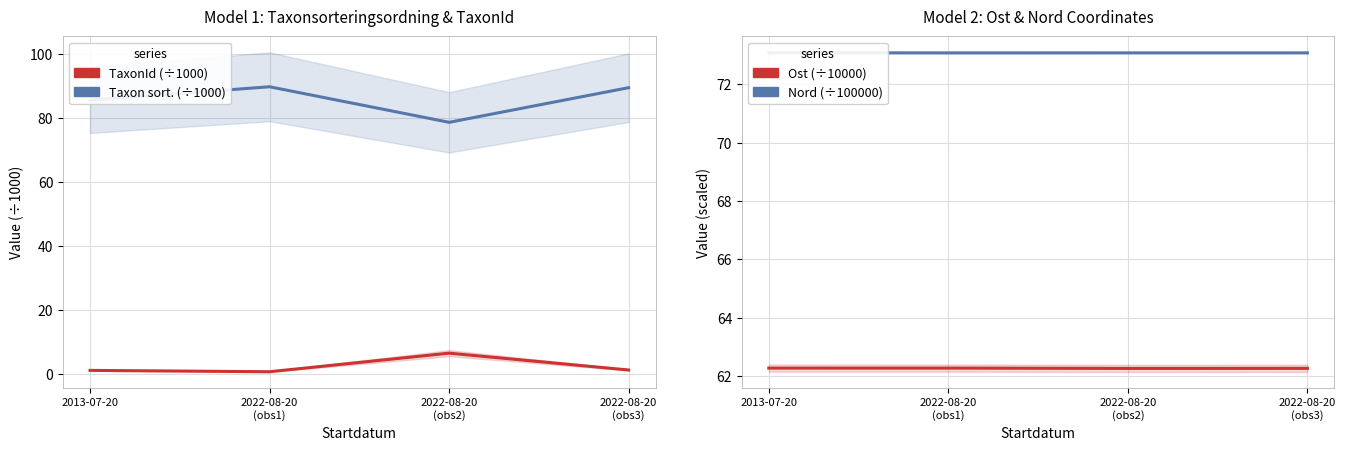

Reading left to right, transcribe all the data shown in this chart.

Taxonsorteringsordning (÷1000): 2013-07-20=85.5	2022-08-20
(obs1)=89.7	2022-08-20
(obs2)=78.6	2022-08-20
(obs3)=89.4
TaxonId (÷1000): 2013-07-20=1.1	2022-08-20
(obs1)=0.7	2022-08-20
(obs2)=6.5	2022-08-20
(obs3)=1.2
Nord (÷100000): 2013-07-20=73.1	2022-08-20
(obs1)=73.1	2022-08-20
(obs2)=73.1	2022-08-20
(obs3)=73.1
Ost (÷10000): 2013-07-20=62.3	2022-08-20
(obs1)=62.3	2022-08-20
(obs2)=62.3	2022-08-20
(obs3)=62.3